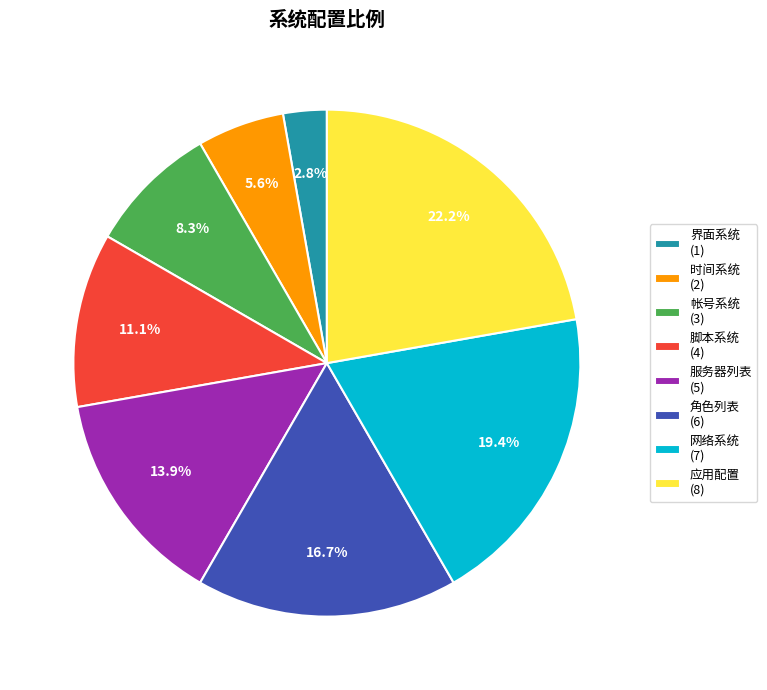

Does 网络系统 represent more than half of the total?

No